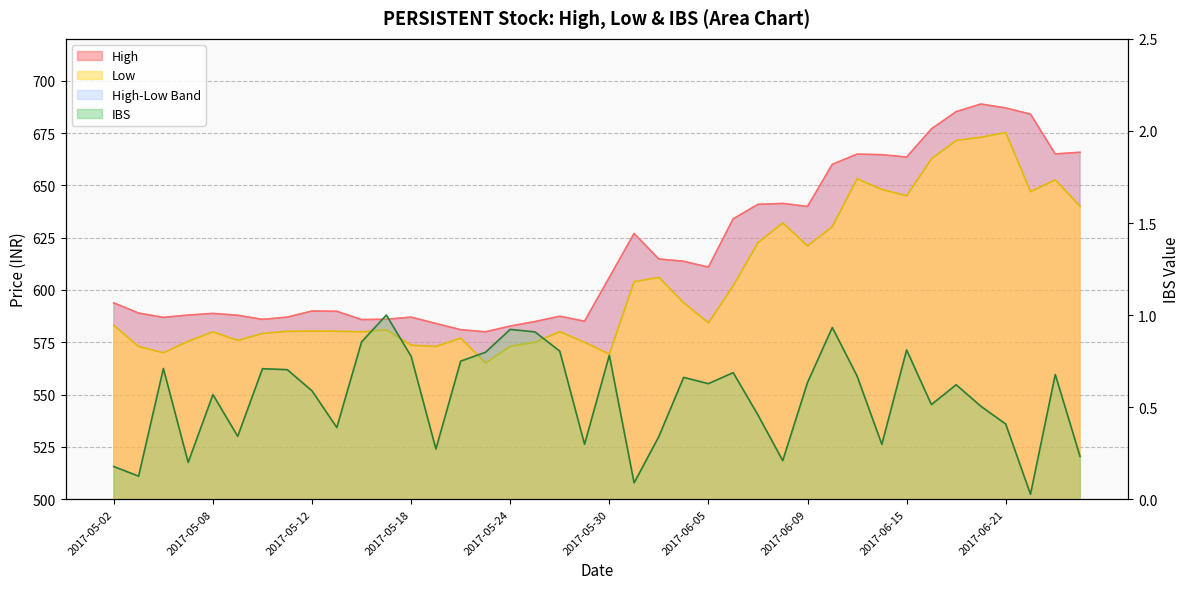

What value does the data have at 26?

0.5